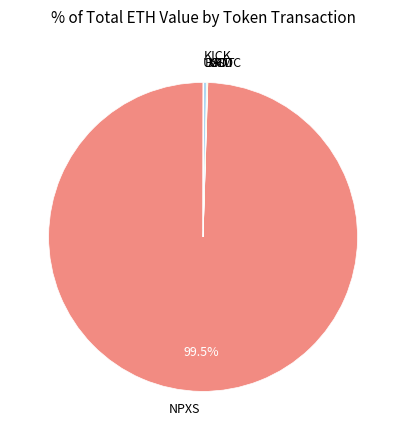

Does any single category account for the majority?

Yes